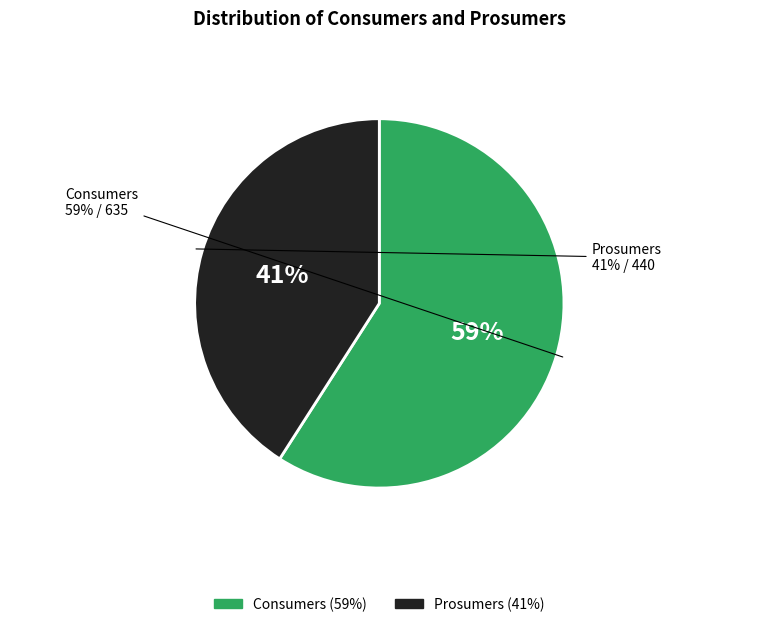

Which category accounts for the majority?

Consumers